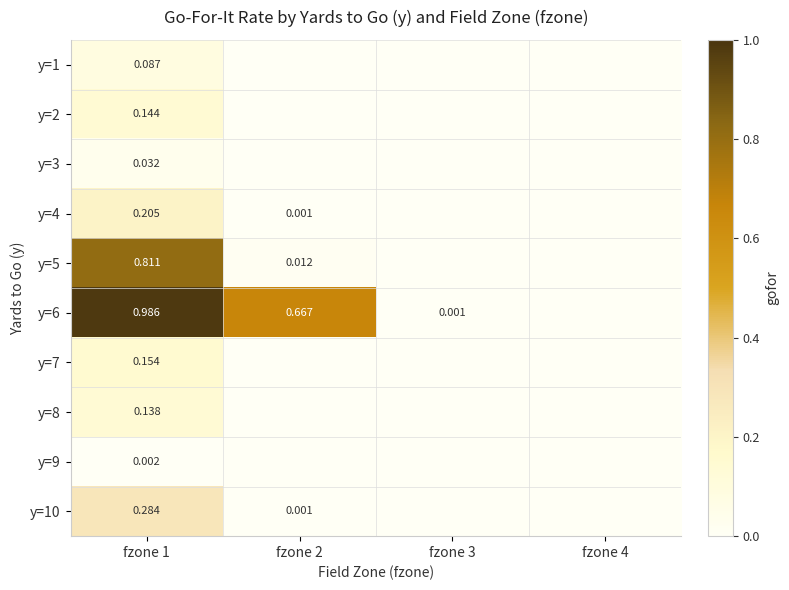

At which category is the sum across all series the highest?

fzone 1